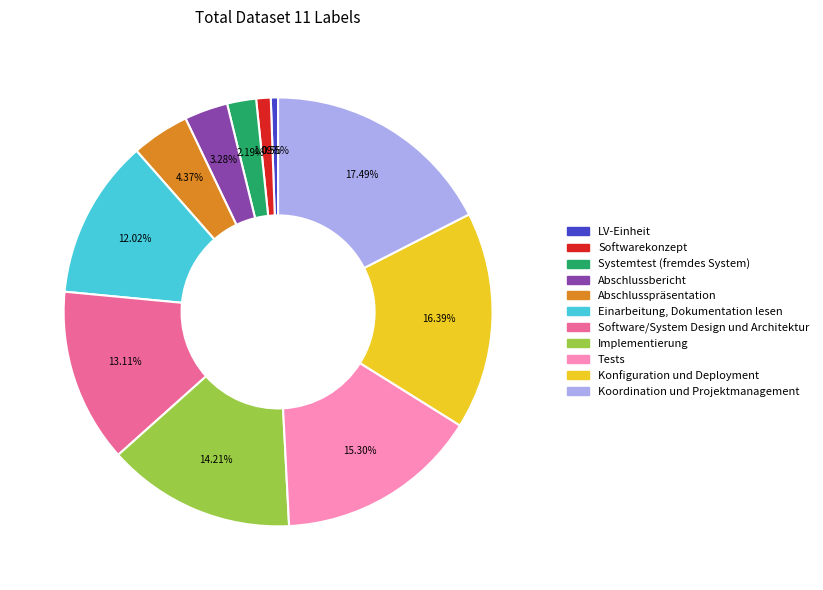

Which category has the smallest portion of the pie?

LV-Einheit